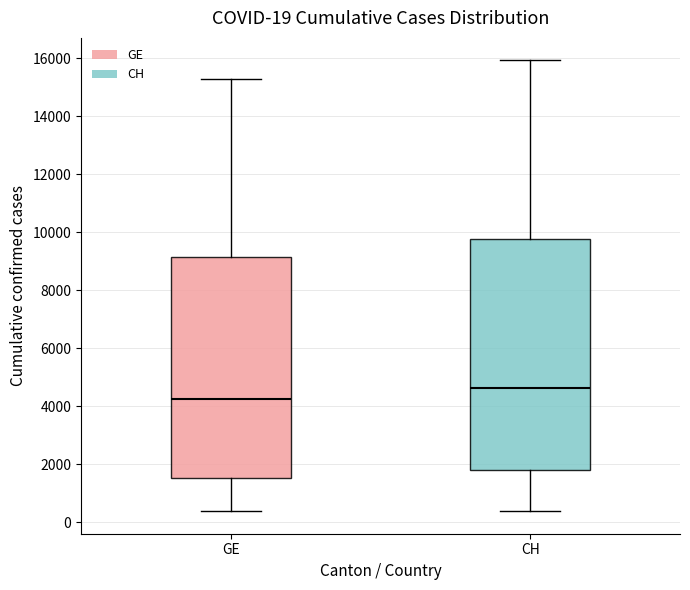

Comparing the boxes themselves (not the whiskers), which one is the tallest?

CH